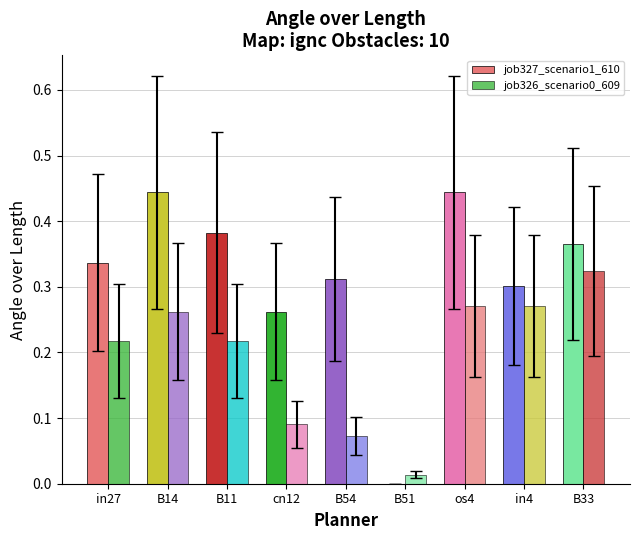

Read the job327_scenario1_610 value at in27.

0.3